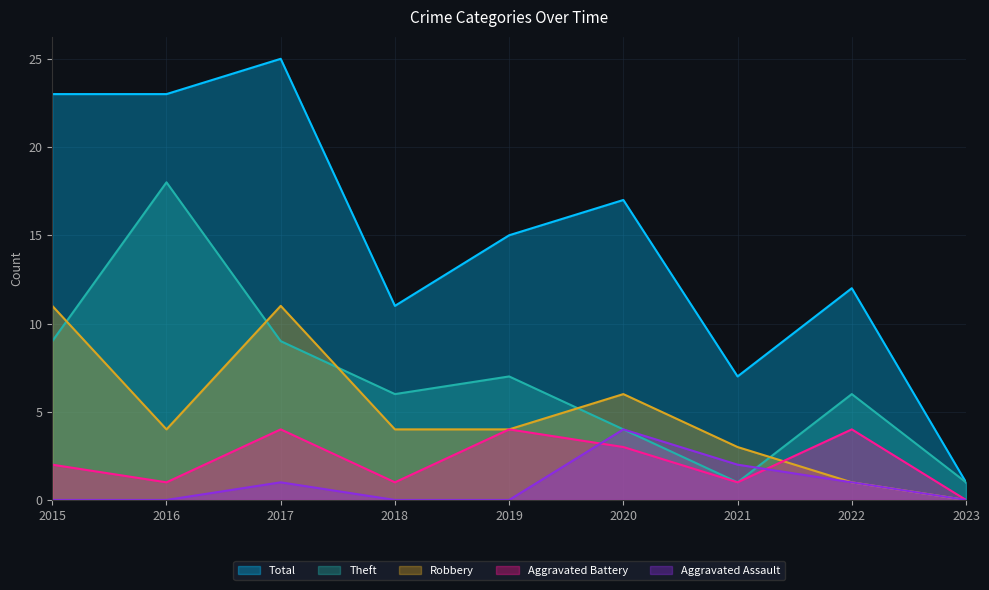

Reading left to right, what are all the values shown in this chart?

Aggravated Assault: 0	0	1	0	0	4	2	1	0
Aggravated Battery: 2	1	4	1	4	3	1	4	0
Robbery: 11	4	11	4	4	6	3	1	0
Theft: 9	18	9	6	7	4	1	6	1
Total: 23	23	25	11	15	17	7	12	1